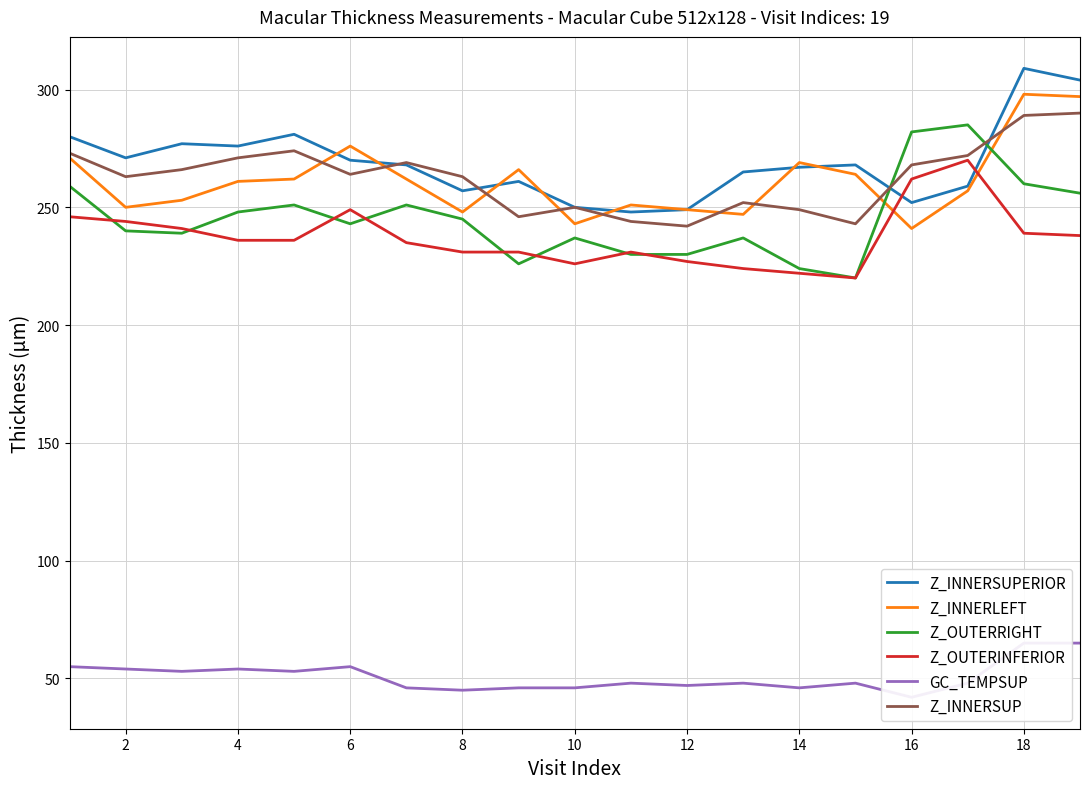

Is it true that Z_INNERLEFT equals 383 at 16?

False